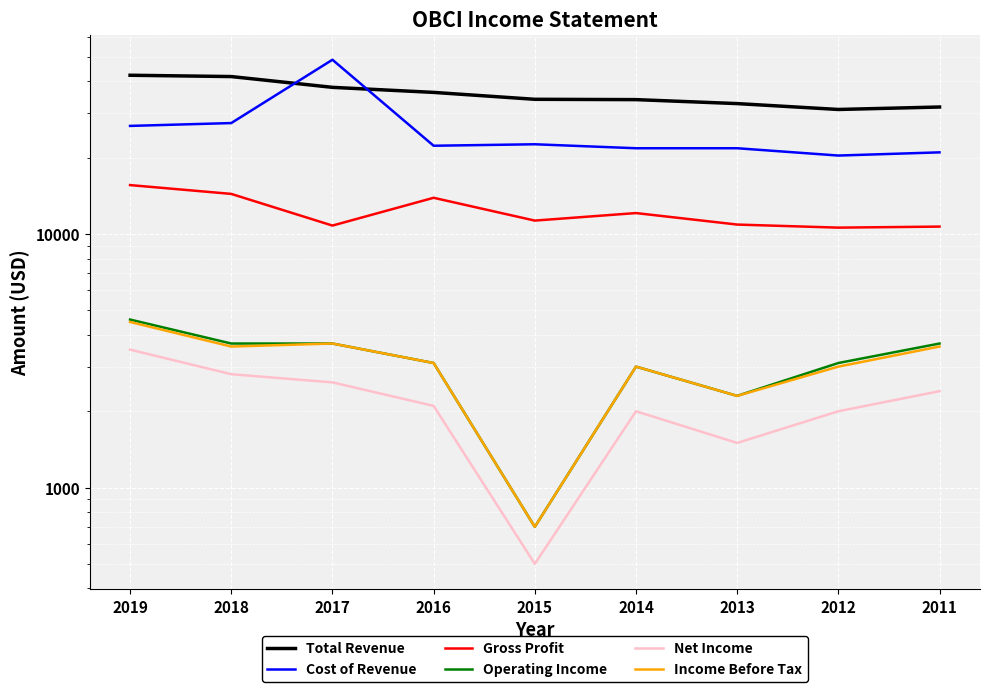

At which label is Operating Income closest to 2650?

2014